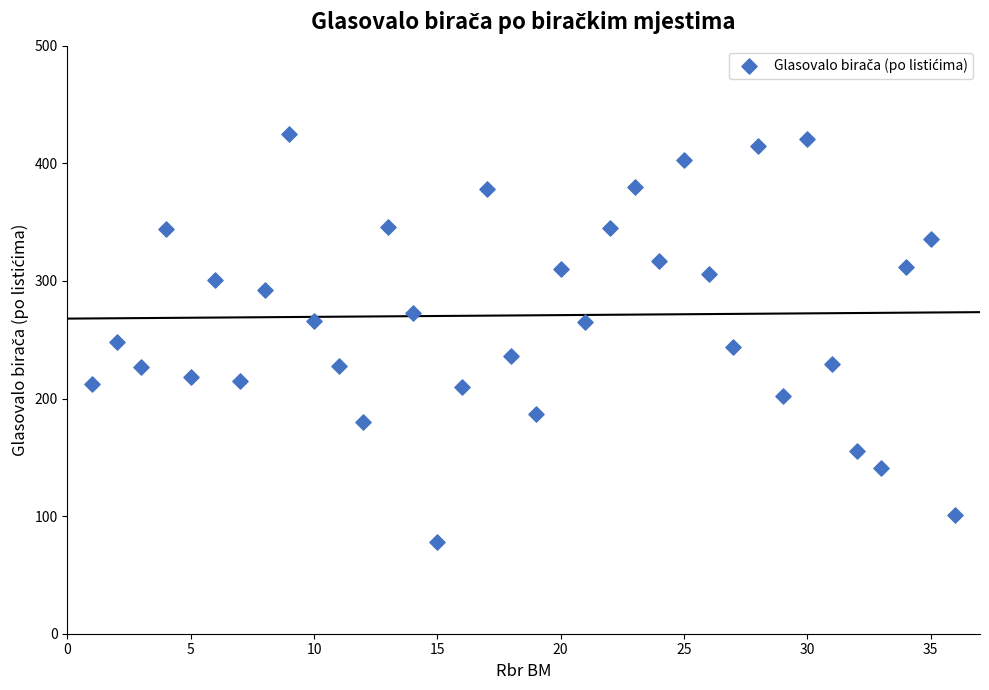

What is the range of X values (max minus min)?

35